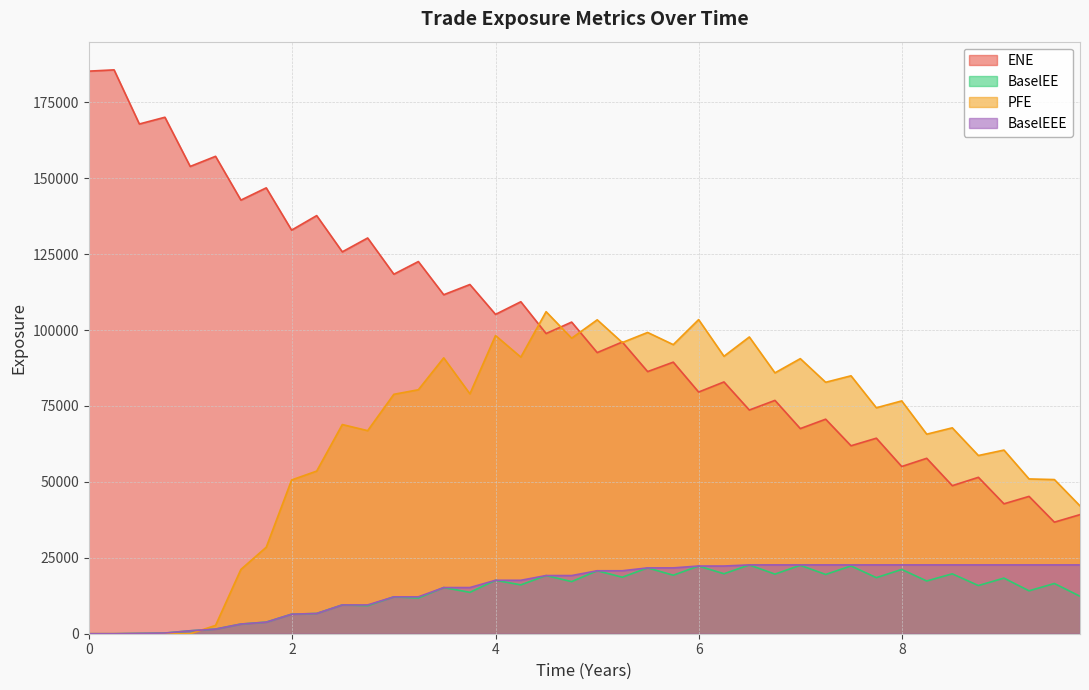

Which series has the largest total across all categories?

ENE